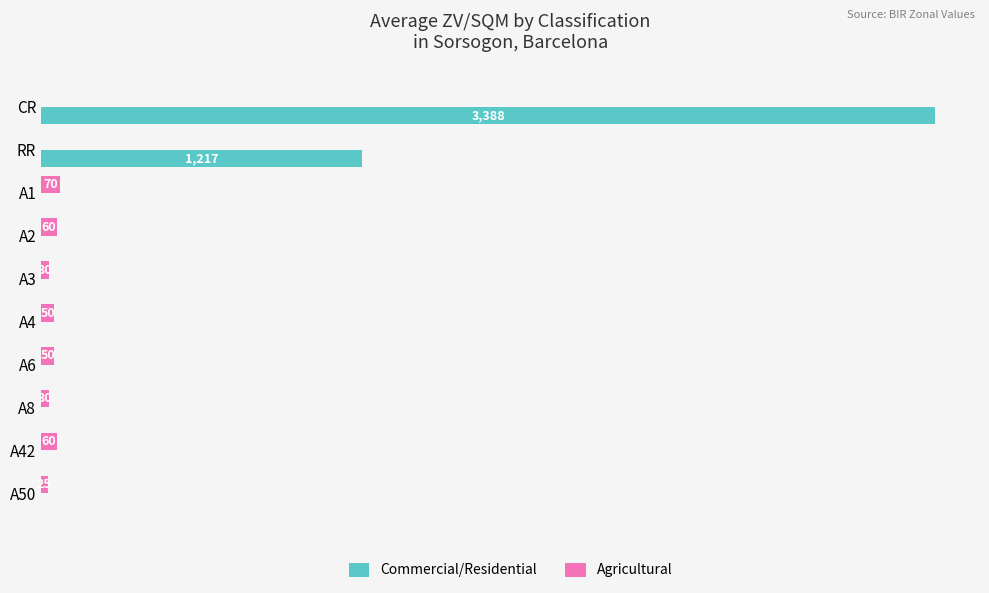

Which series changed the most between RR and A6?

Commercial/Residential